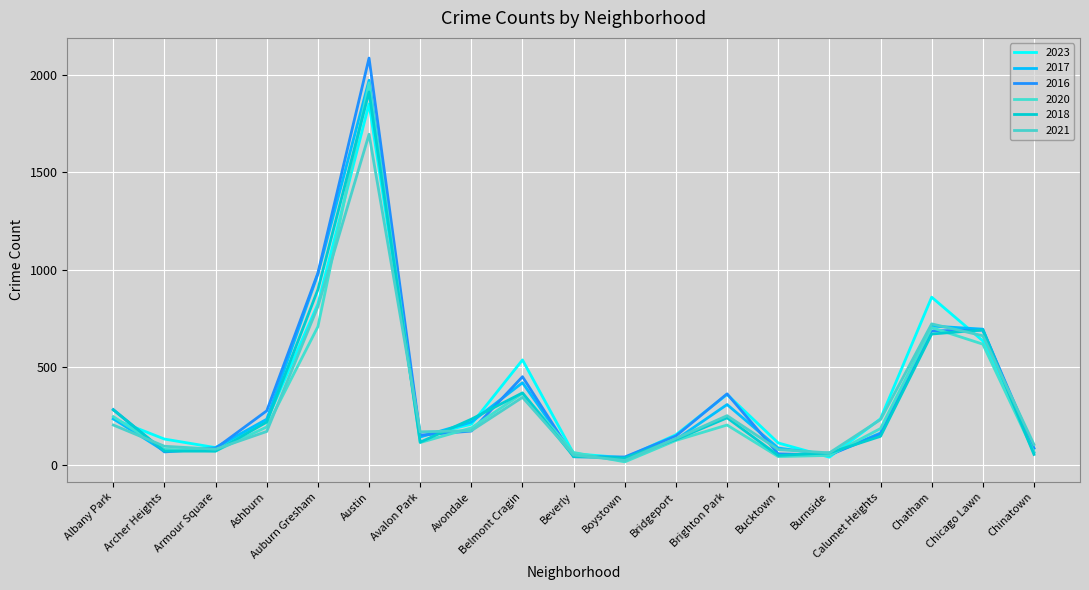

What value does the 2023 series have at Avondale, to the nearest 100?

200